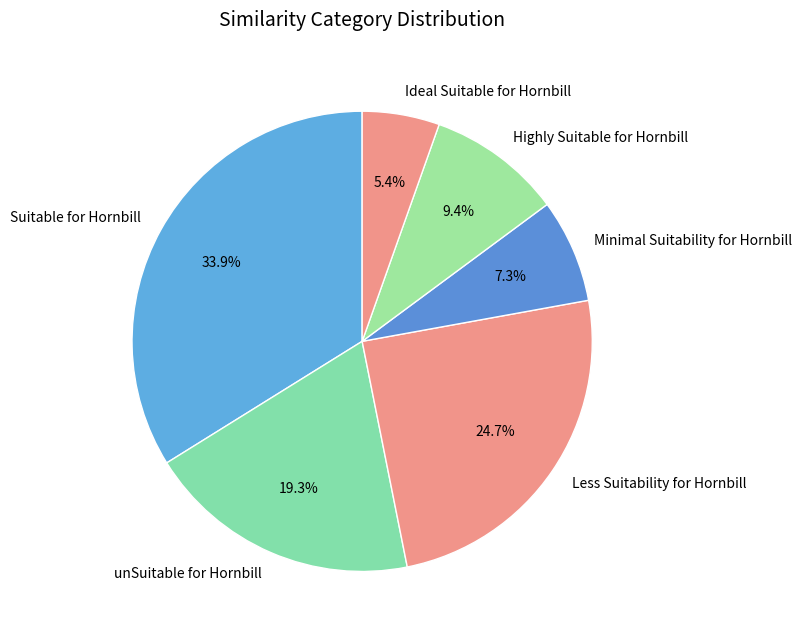

How many segments does this pie chart have?

6